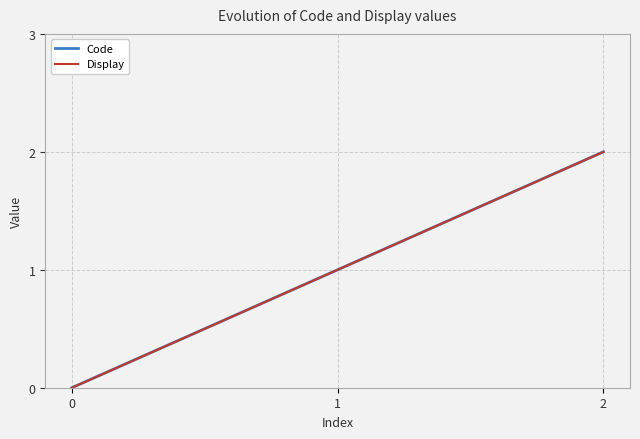

Reading right to left, what are all the values shown in this chart?

Code: 2=2	1=1	0=0
Display: 2=2	1=1	0=0